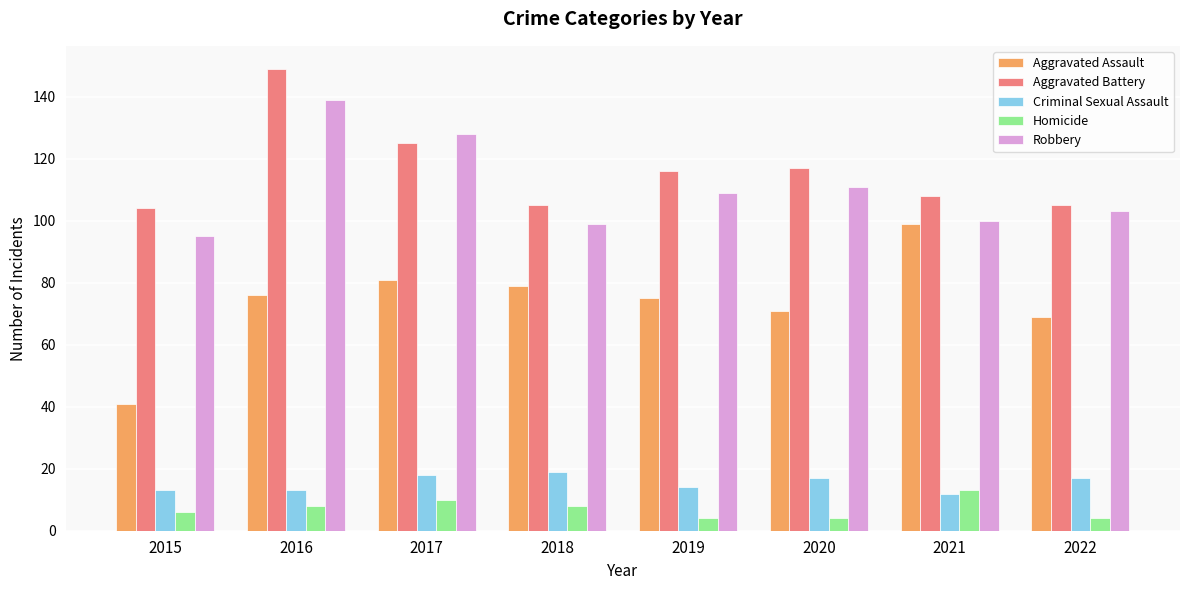

What is the spread (max minus min) of values at 2021?

96